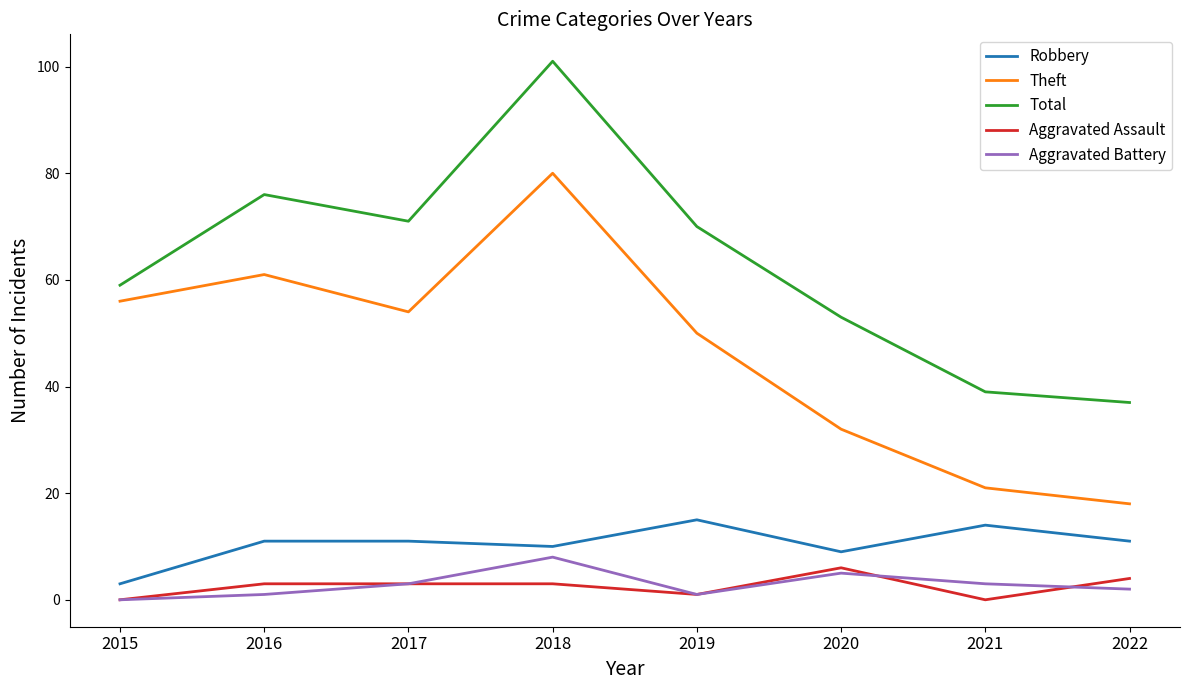

What is the minimum value for Theft?

18